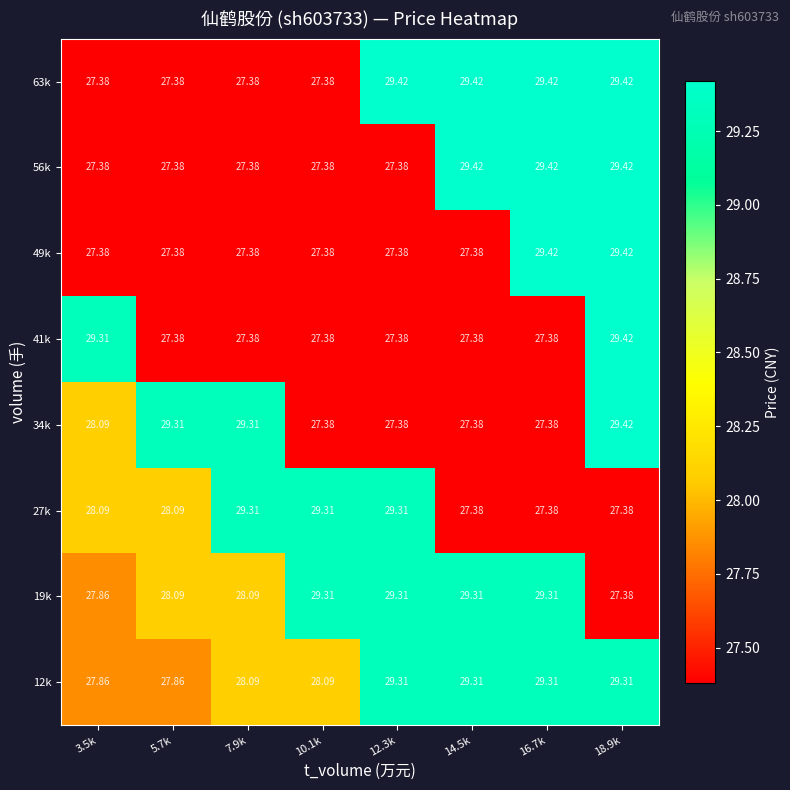

Is the value of 56k at 5.7k greater than the value of 19k at 16.7k?

No